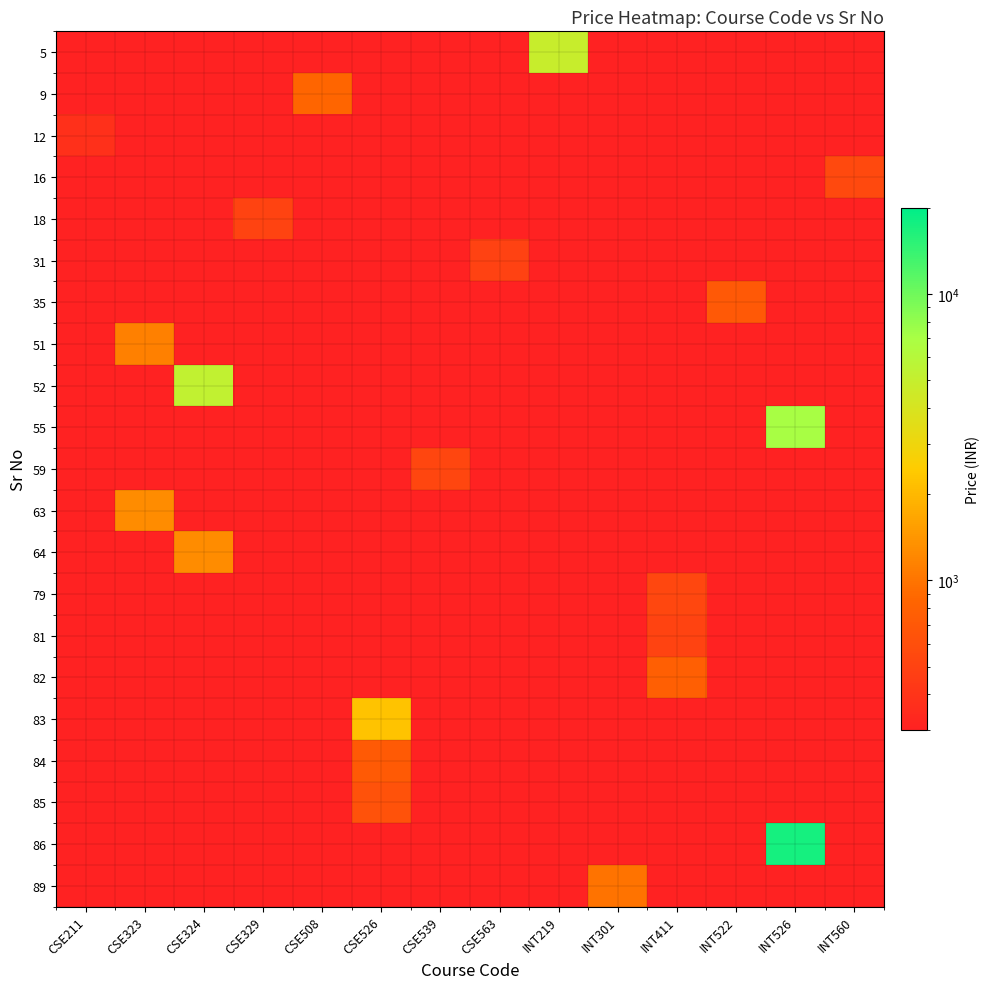

At which category is the sum across all series the highest?

INT526